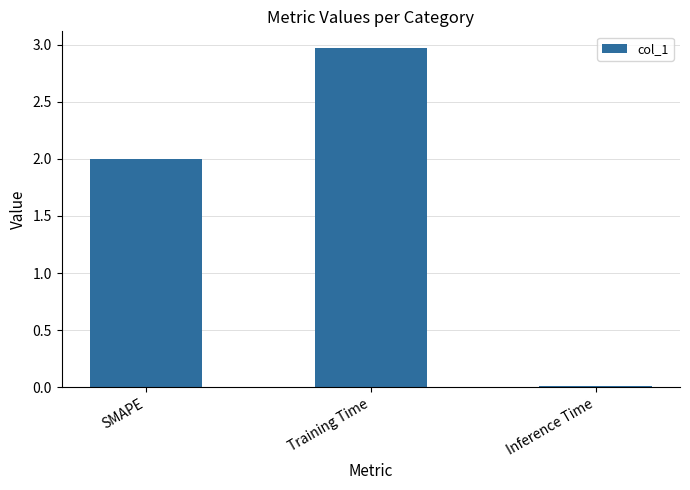

The chart shows a value of 2.0 at SMAPE. True or false?

True